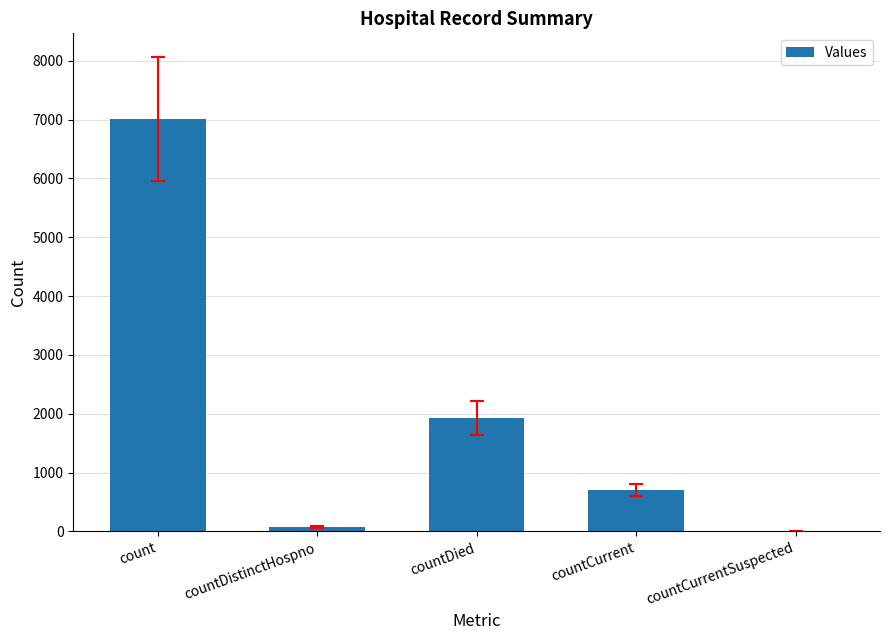

The chart shows a value of -3272 at countCurrentSuspected. True or false?

False